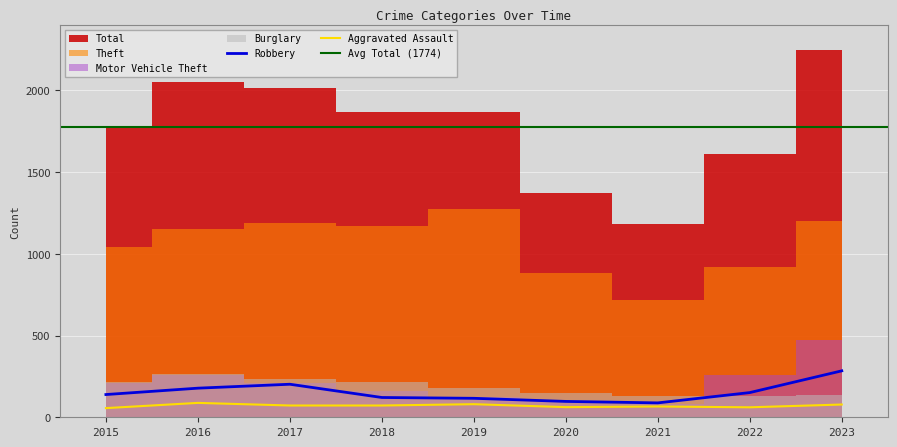

At which category does the chart reach its minimum across all series?

2015